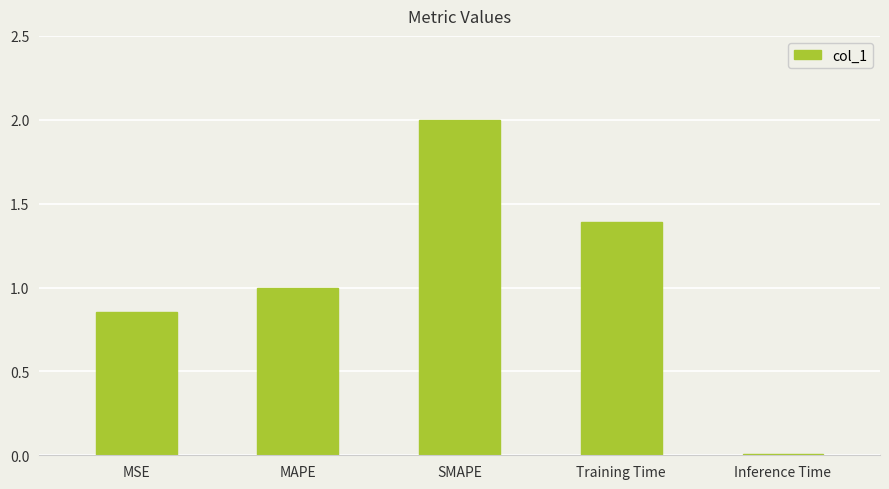

At which category does the chart reach its minimum across all series?

Inference Time